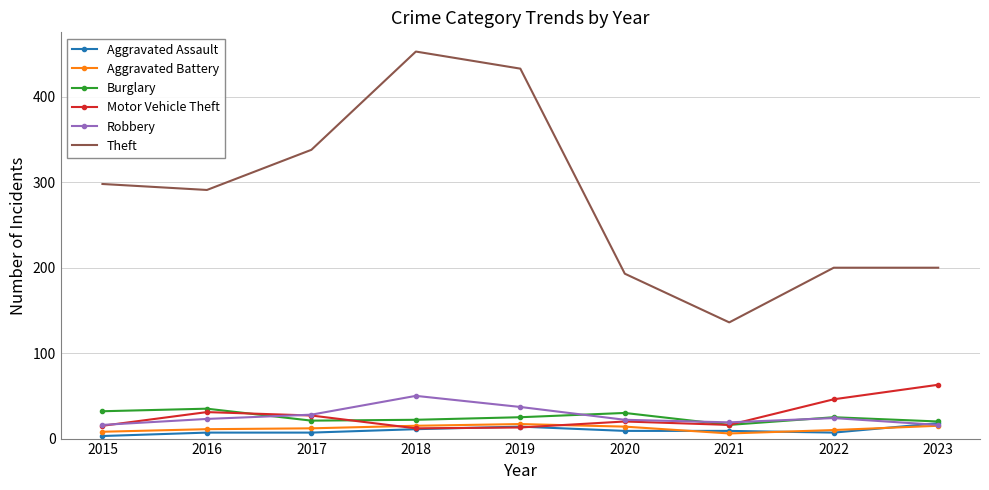

What are all the series names shown in the legend?

Aggravated Assault, Aggravated Battery, Burglary, Motor Vehicle Theft, Robbery, Theft